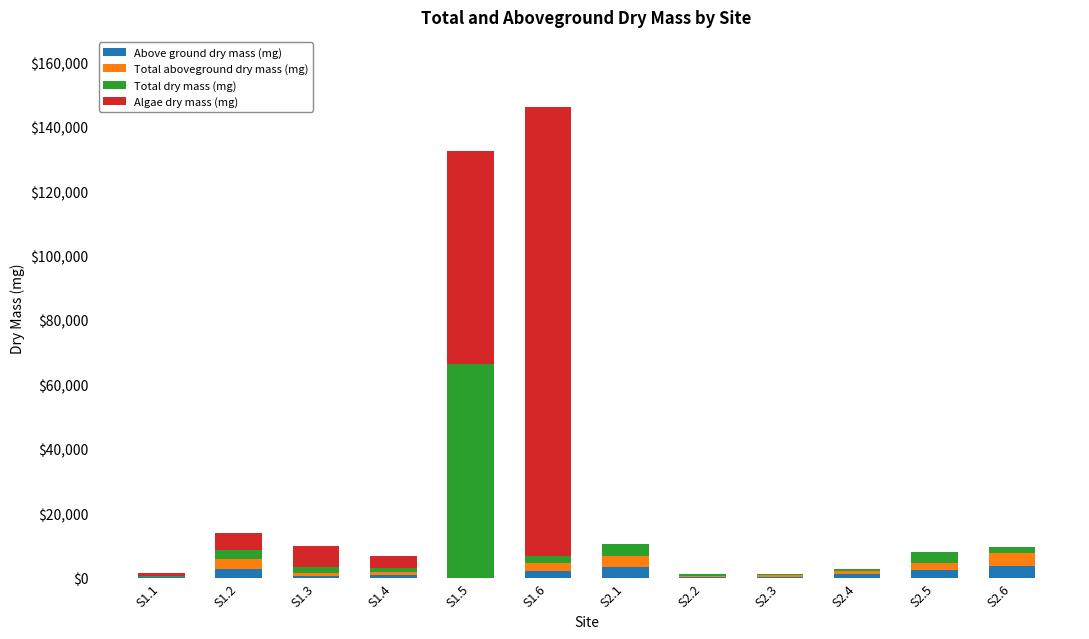

At which category is the sum across all series the highest?

S1.6